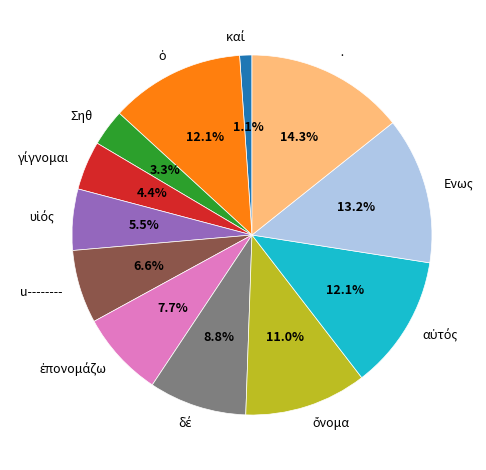

What is the largest slice in the pie chart?

·